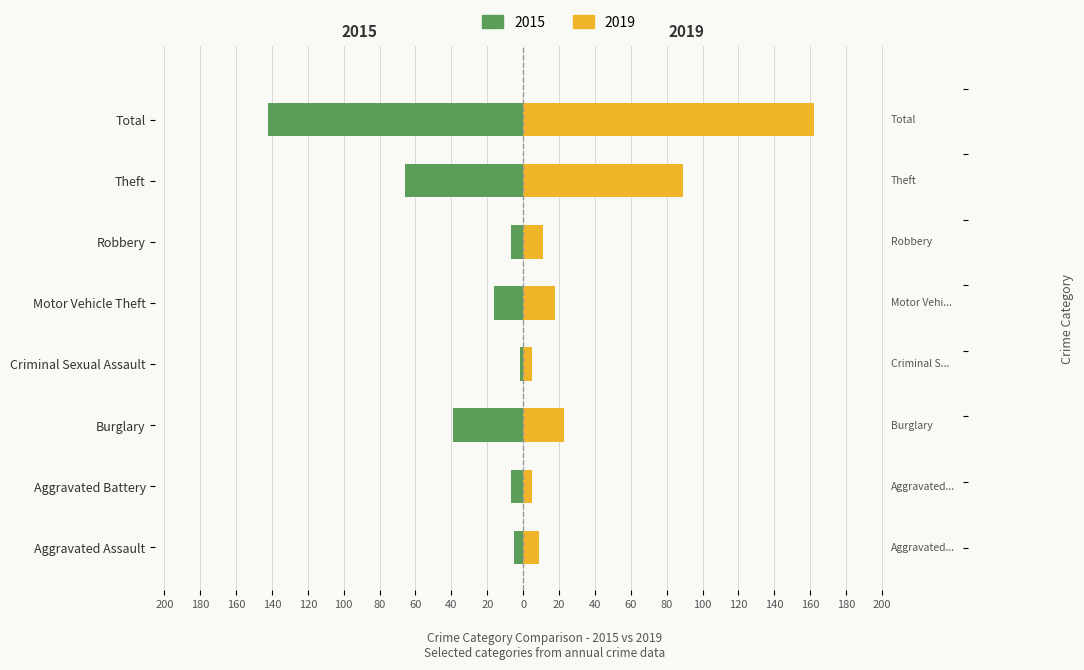

At which label does Maschi (left) first exceed -7?

Aggravated Assault